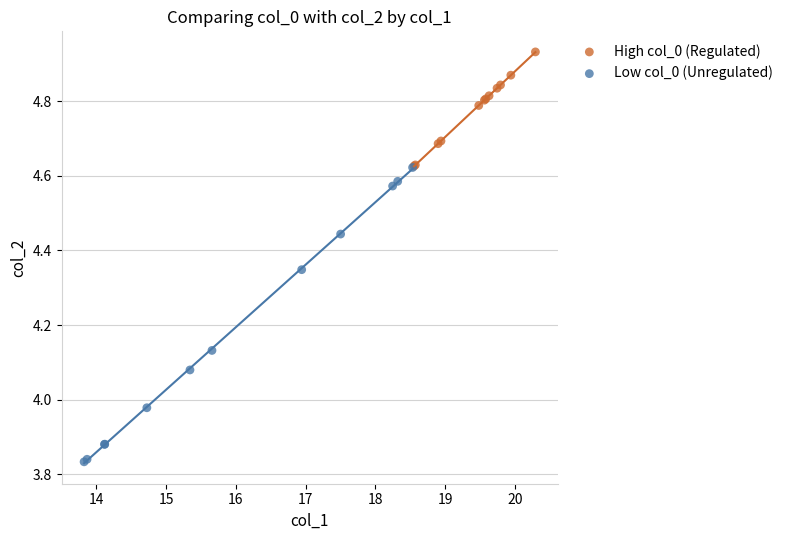

Which series contains the highest Y value?

High col_0 (Regulated)